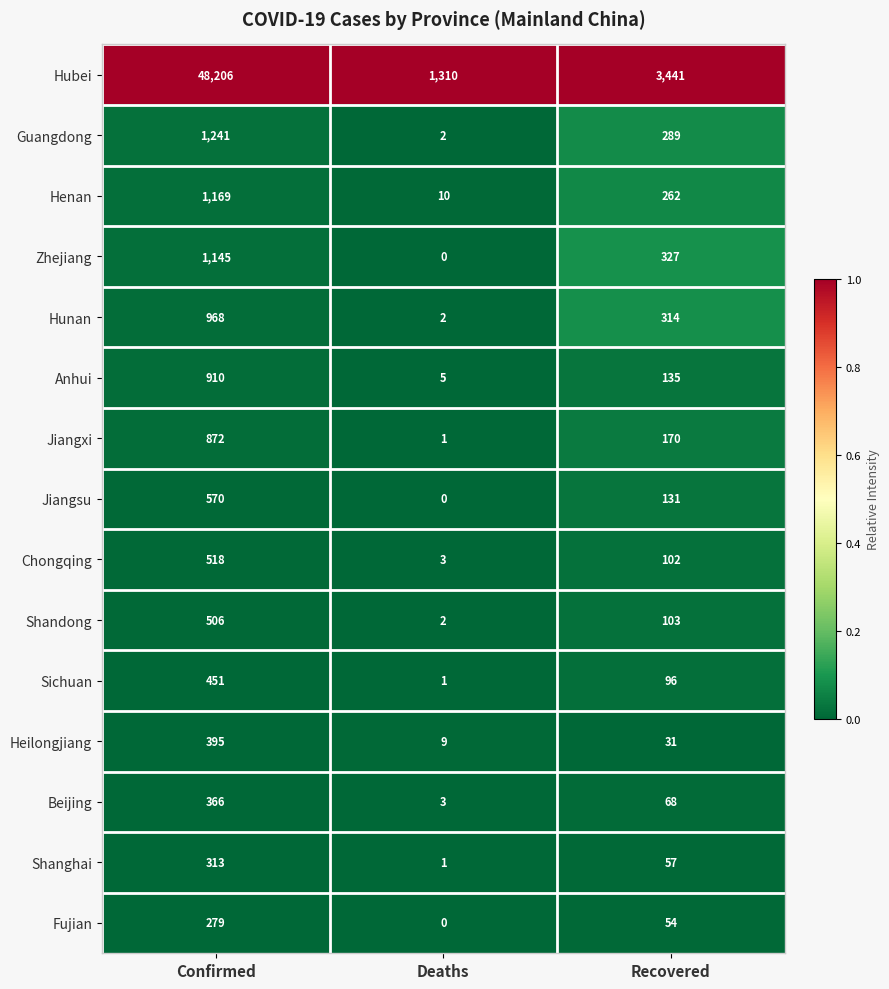

How many series are shown in this chart?

15